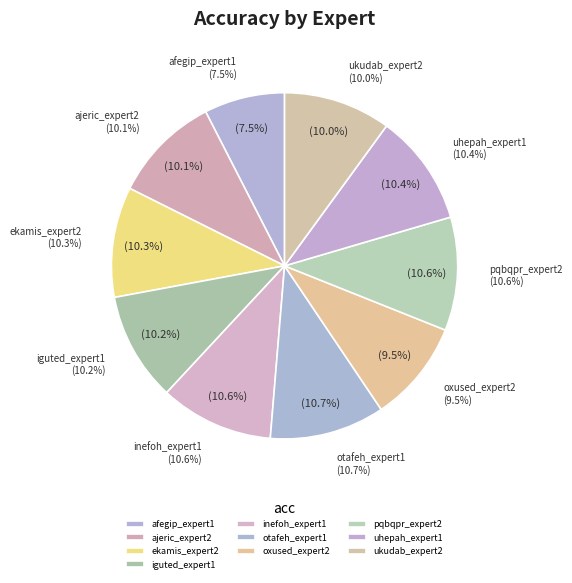

How many slices are in this pie chart?

10